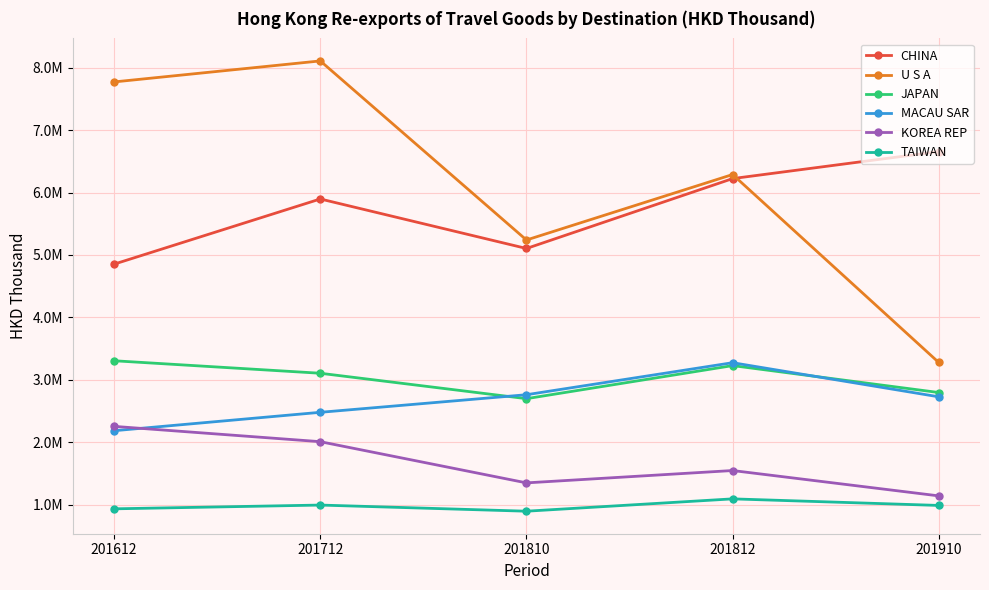

Which series changed the most between 201612 and 201810?

U S A